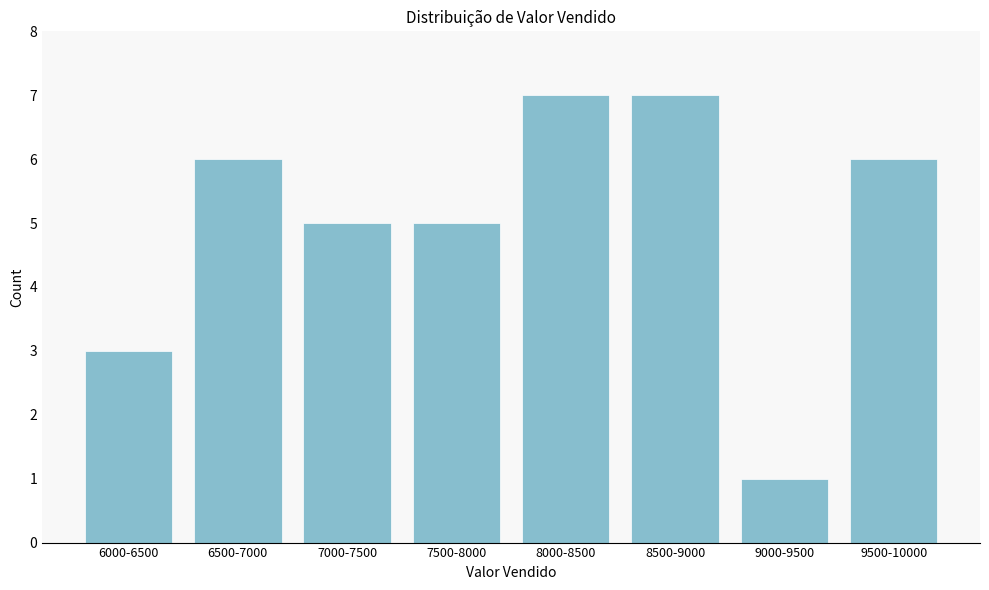

Reading right to left, what are all the values shown in this chart?

6	1	7	7	5	5	6	3